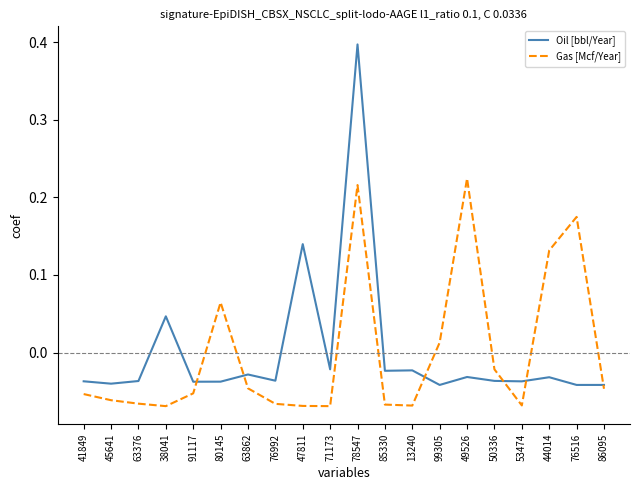

True or false: Oil [bbl/Year] has a value of -0.1 at 63862.

False